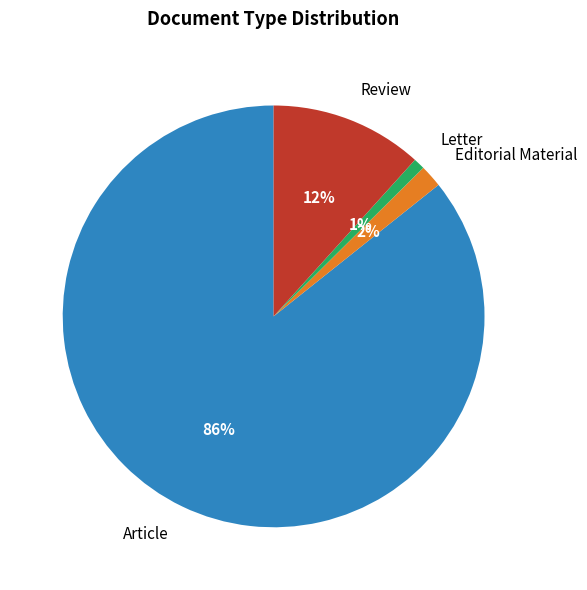

To the nearest percent, what is the difference between the Editorial Material and Review slice percentages?

10%